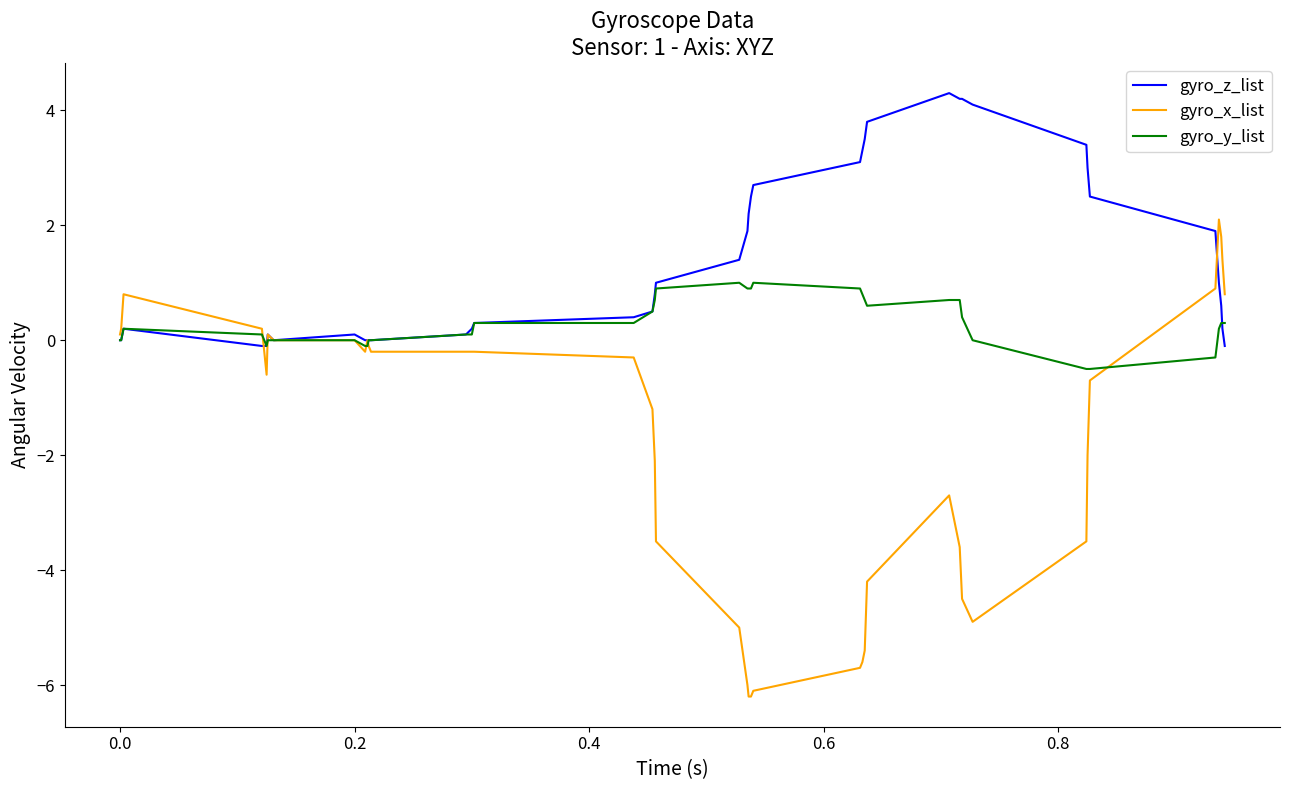

Does the chart have visible grid lines?

No